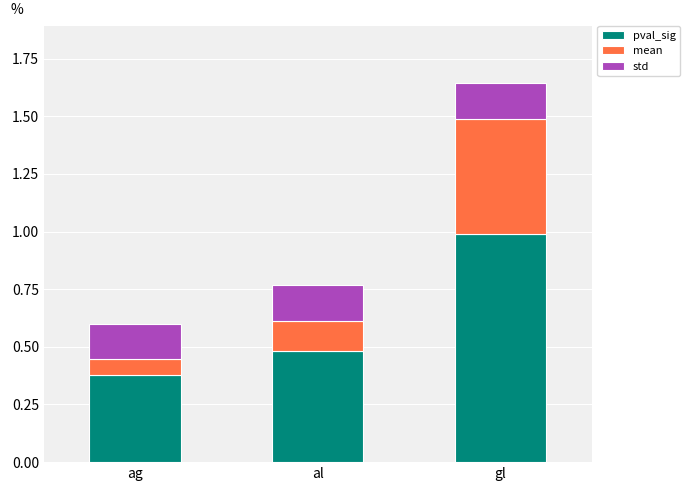

What are all the series names shown in the legend?

pval_sig, mean, std